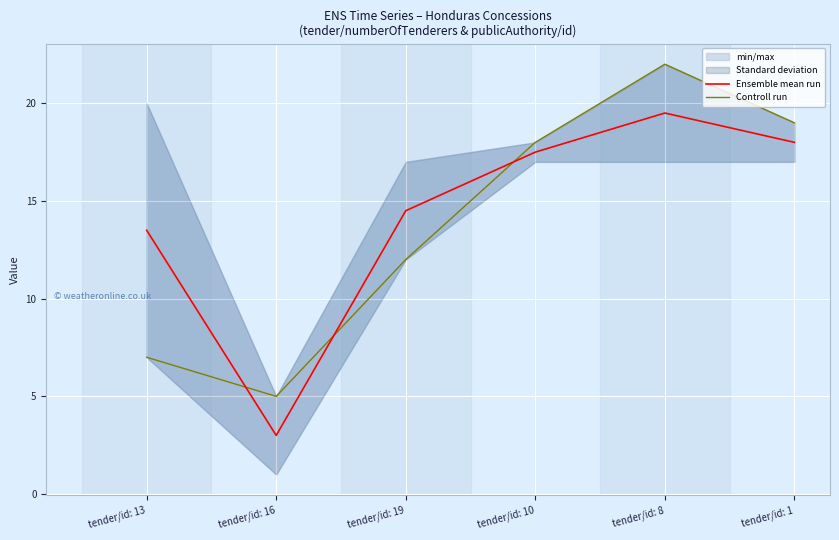

True or false: Controll run and Ensemble mean run cross at least once.

True